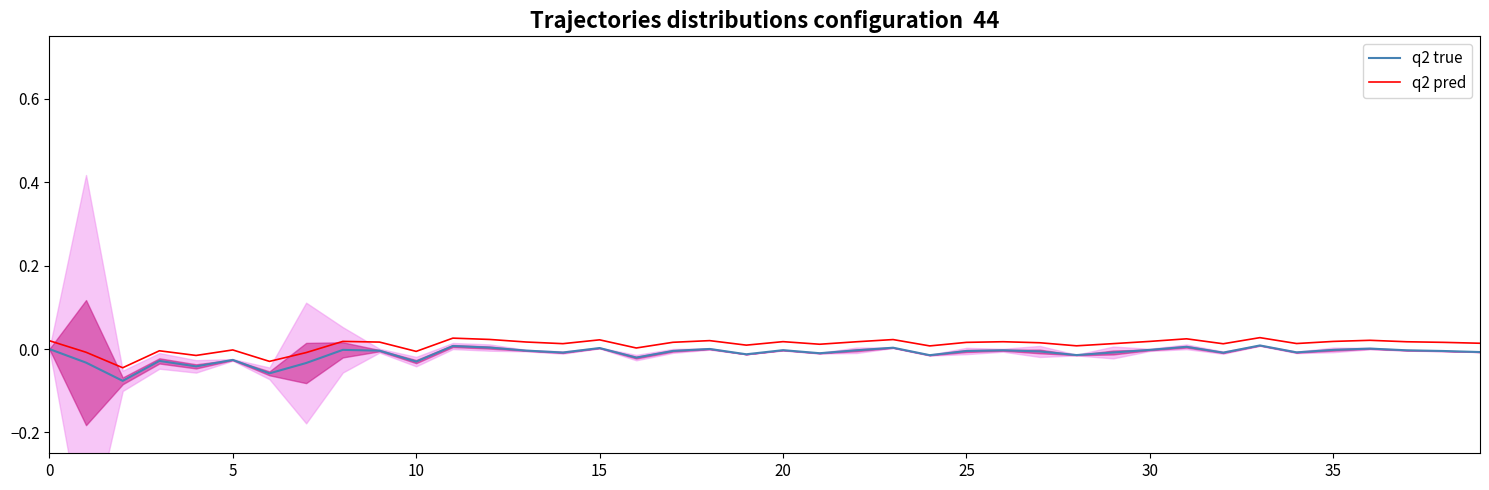

True or false: q2 pred has a value of 0.0 at 29.

True